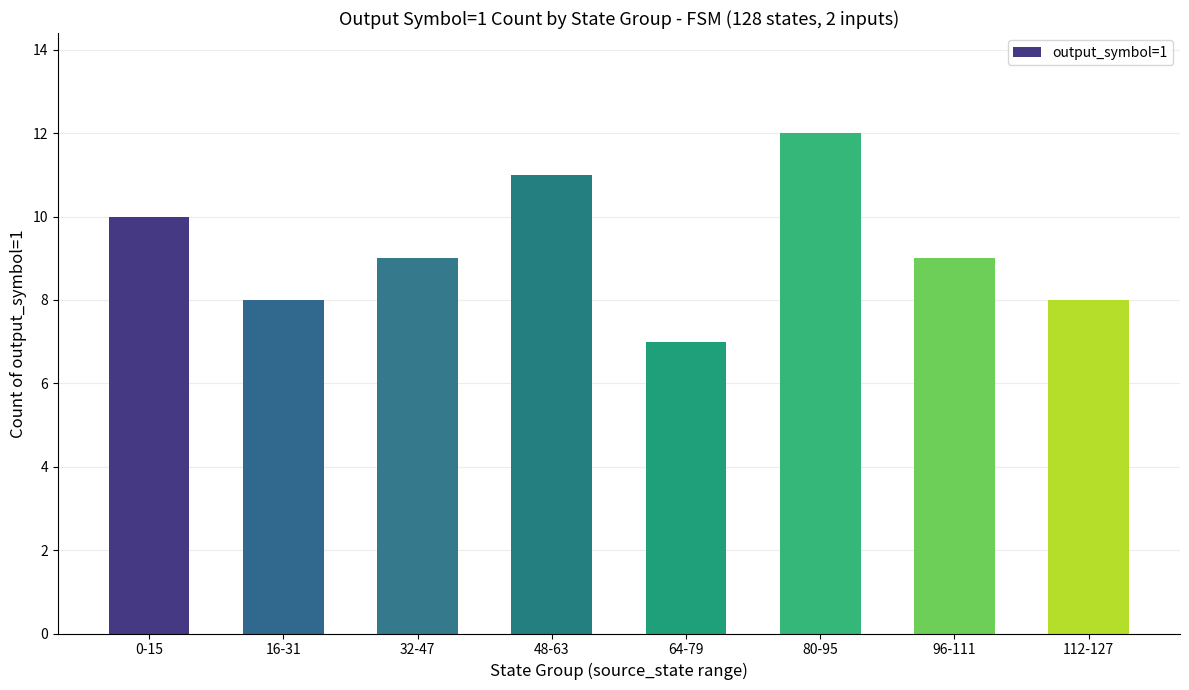

What is the sum of all values?

74